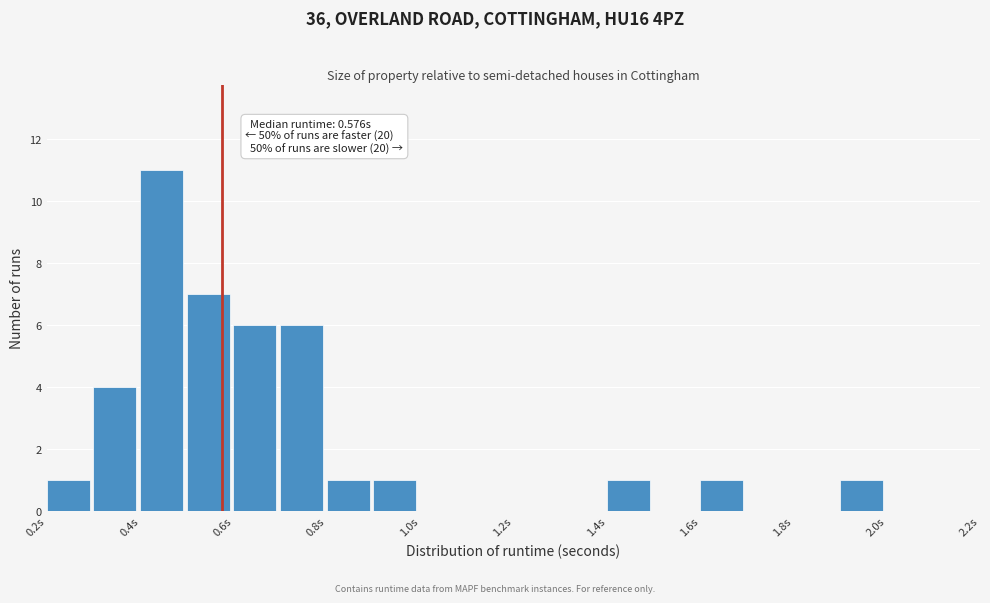

Which range on the x-axis has the tallest bar?

0.4 to 0.5